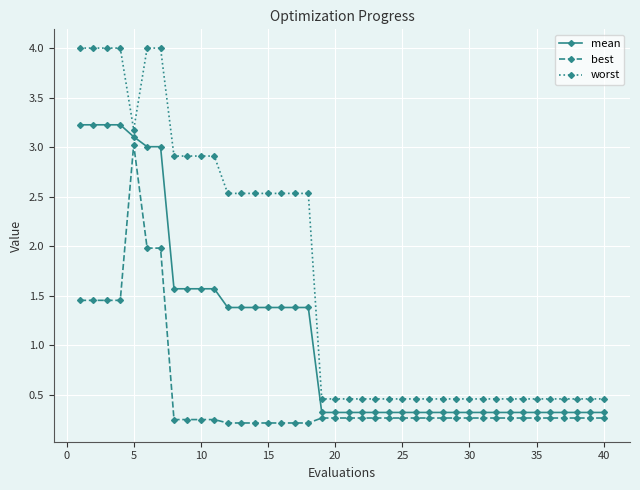

True or false: worst and best cross at least once.

False